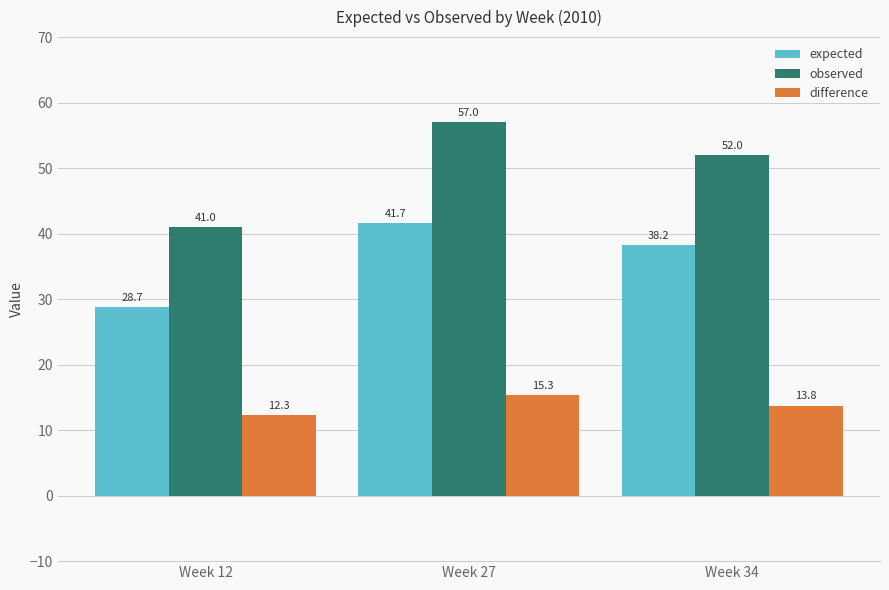

What is the sum of the expected values at Week 27 and Week 34?

79.9